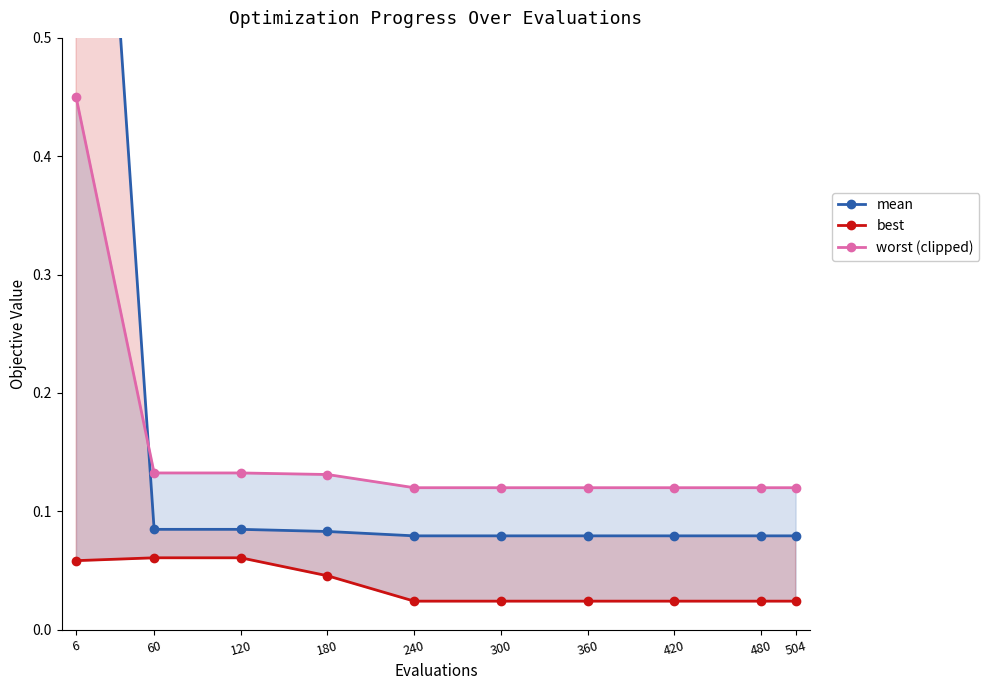

Which series has the largest total across all categories?

mean